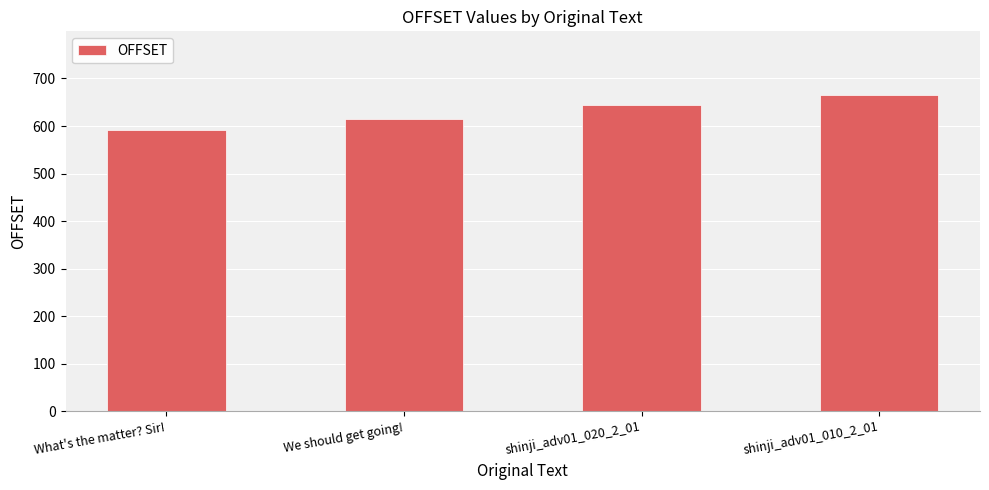

Which has a higher value, We should get going! or shinji_adv01_020_2_01?

shinji_adv01_020_2_01